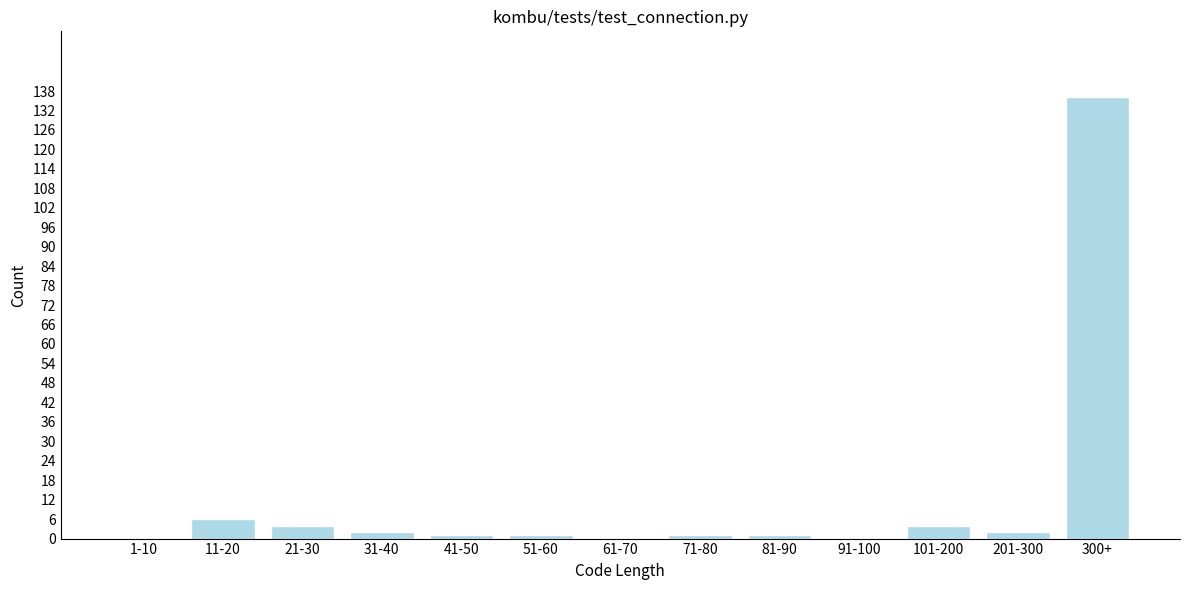

Reading left to right, list all the values displayed in this chart.

1-10=0	11-20=6	21-30=4	31-40=2	41-50=1	51-60=1	61-70=0	71-80=1	81-90=1	91-100=0	101-200=4	201-300=2	300+=136